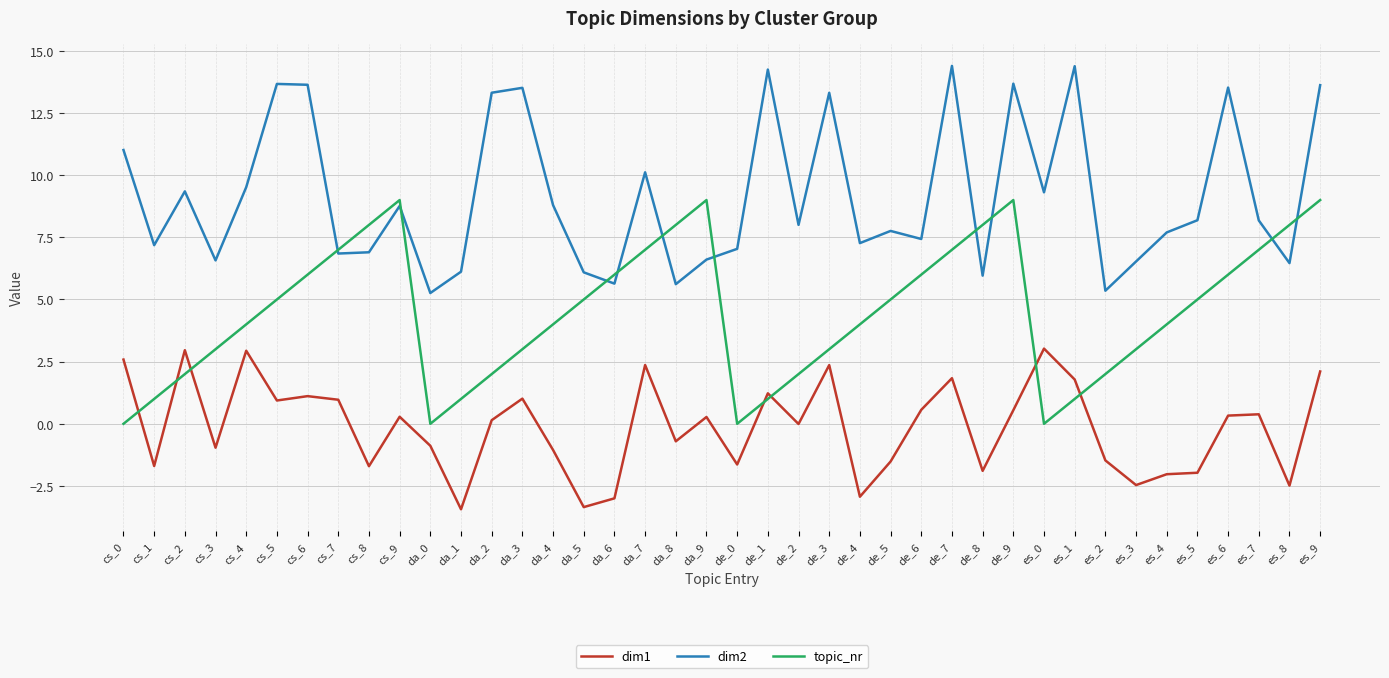

What is the minimum value shown in the chart?

-3.4